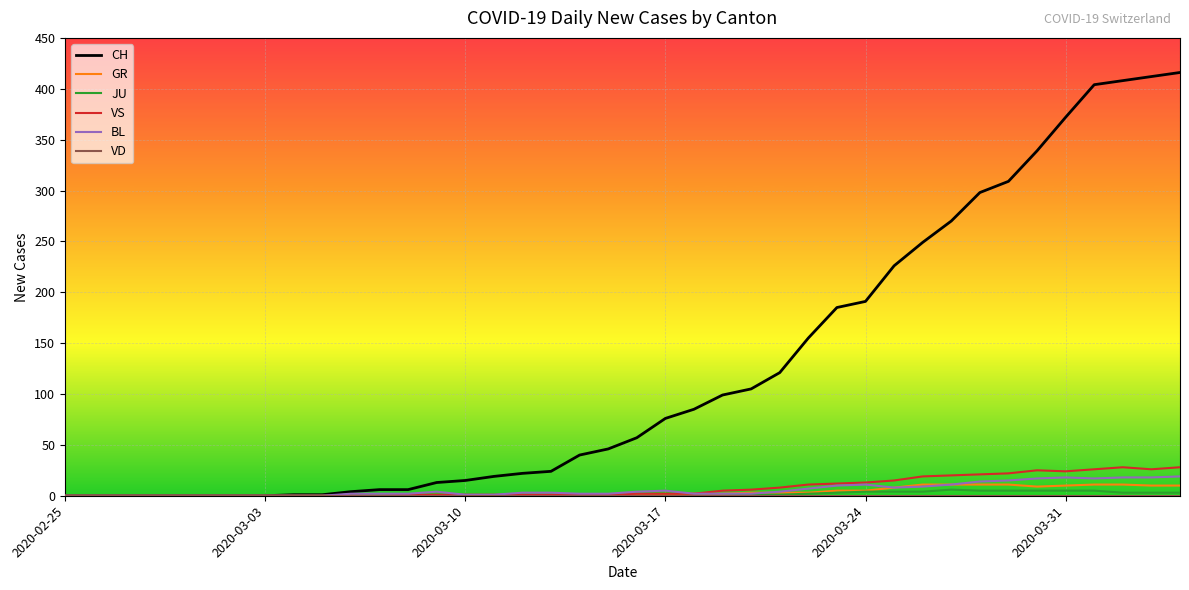

What is the maximum value shown in the chart?

416